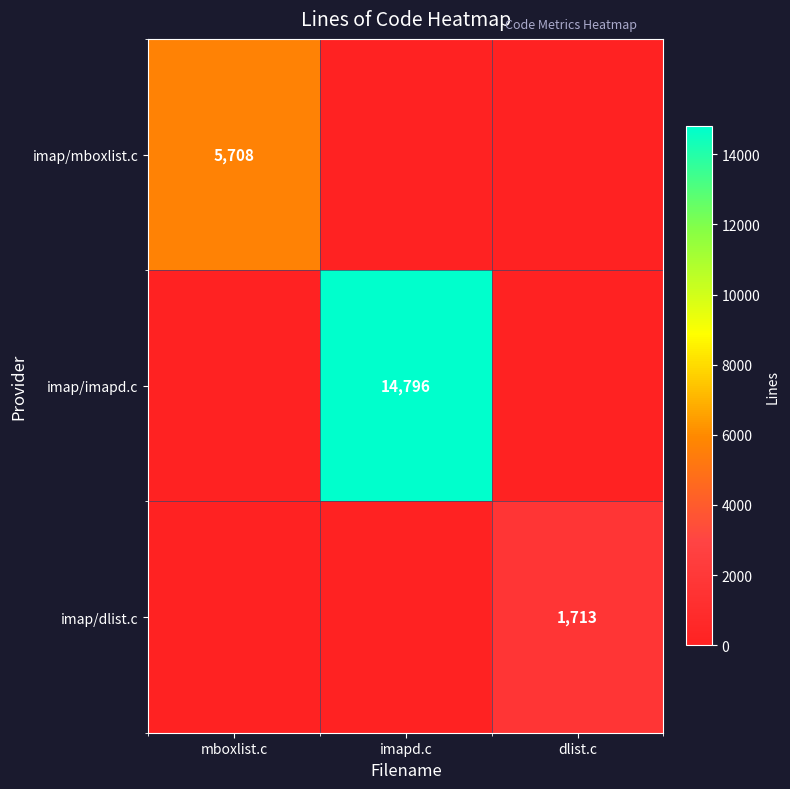

True or false: imap/imapd.c has a value of 9436 at imapd.c.

False